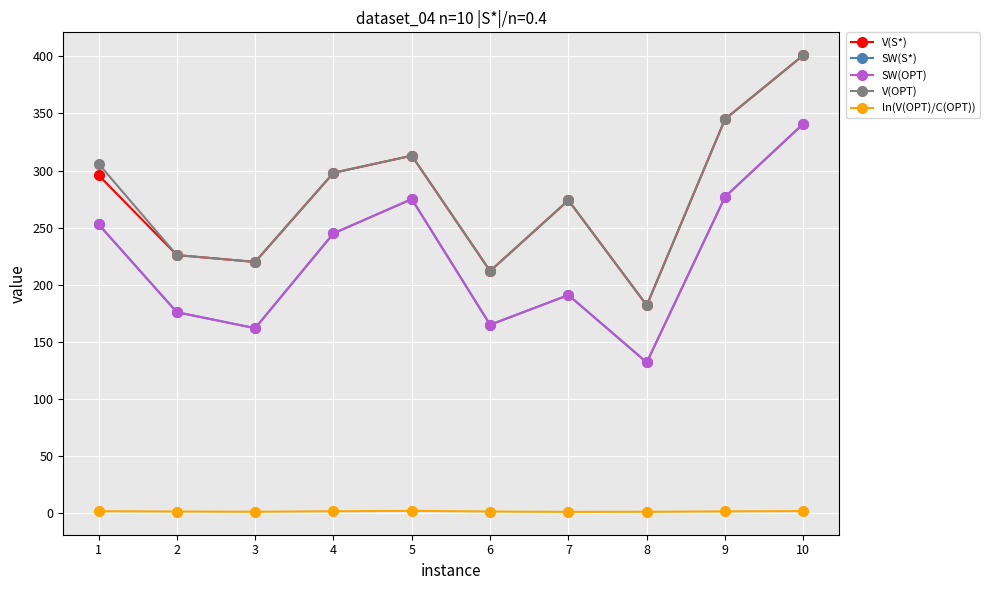

Does the chart have visible grid lines?

Yes